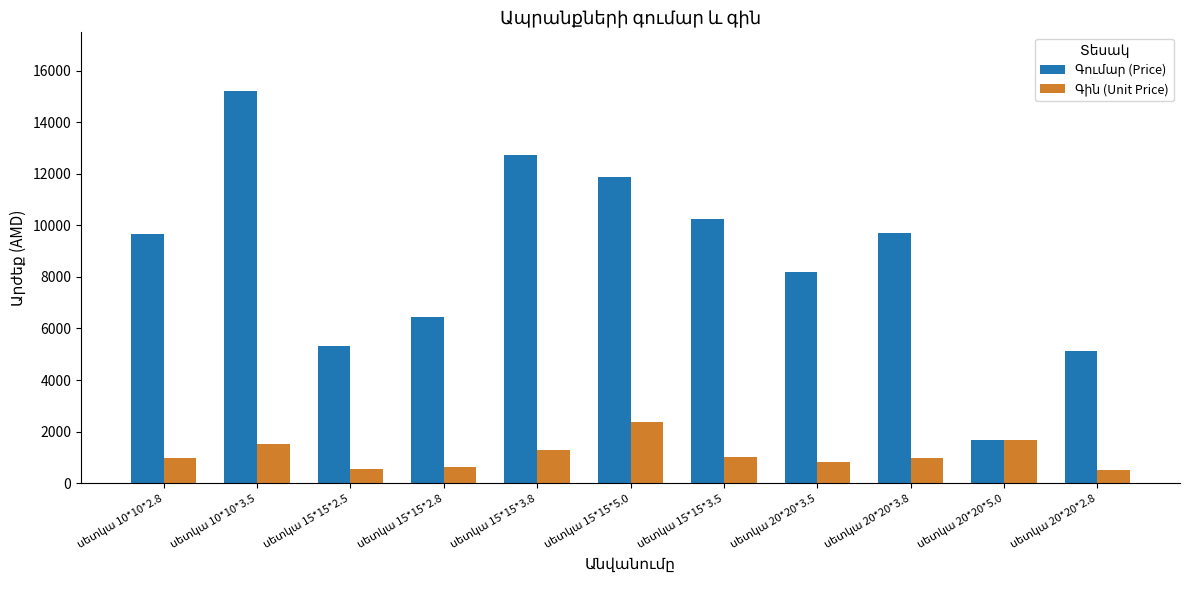

Are the bars grouped side by side (vs. stacked)?

Yes